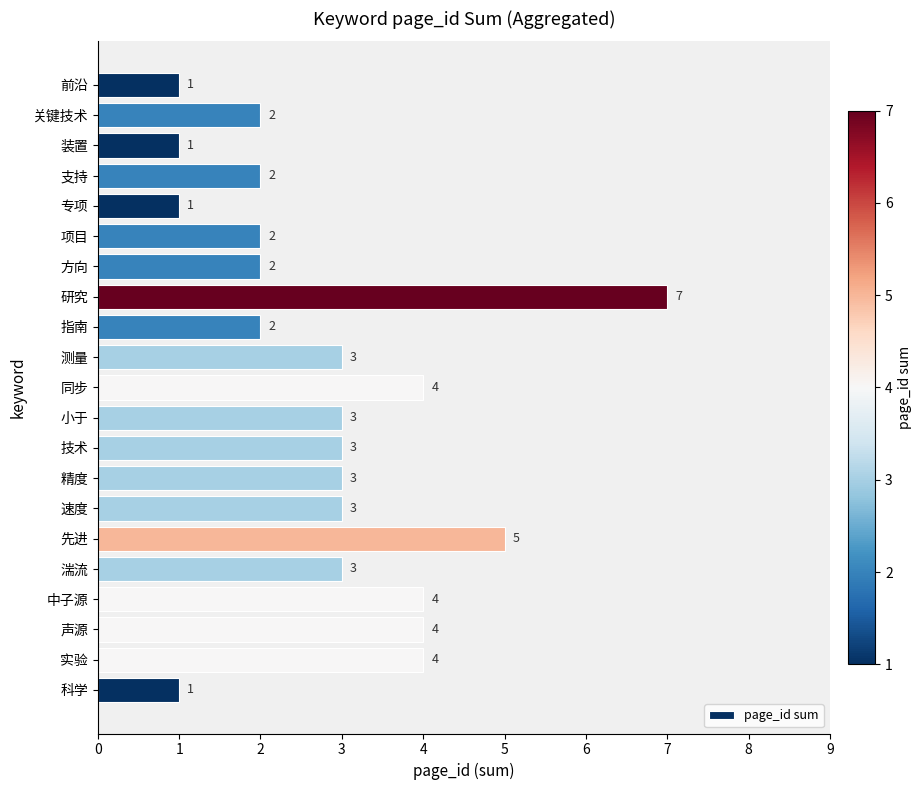

How many data points are less than 3?

9